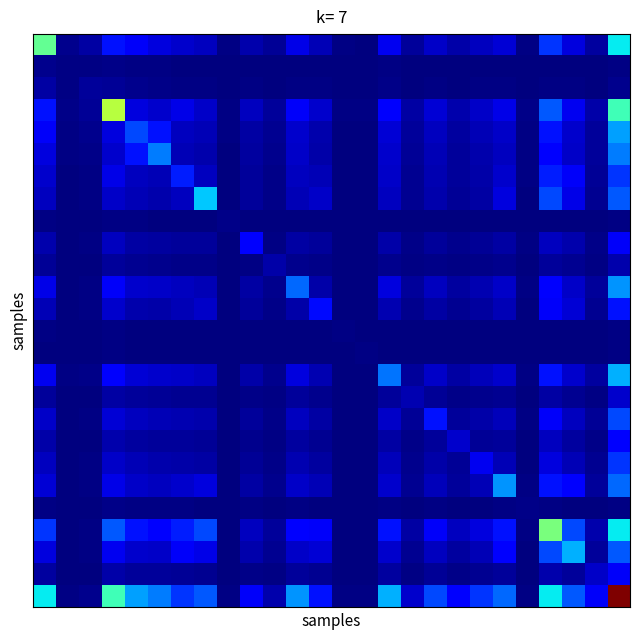

What is the minimum value shown in the chart?

2